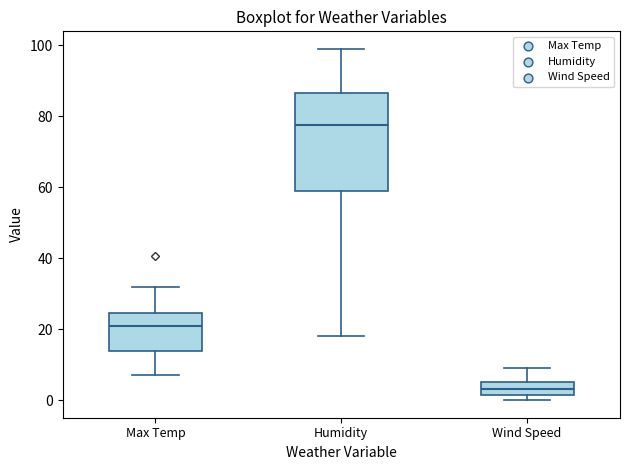

Reading left to right, read every box against the y-axis: the position of its median line, the range the box covers, and the ends of its whiskers. The values are not printed on the chart, so give them approximately, as read against the axis.

Max Temp: median 22, box 14 to 24, whiskers 8 to 32
Humidity: median 78, box 60 to 86, whiskers 18 to 100
Wind Speed: median 4 (inside the box), box 2 to 4, whiskers 0 to 10